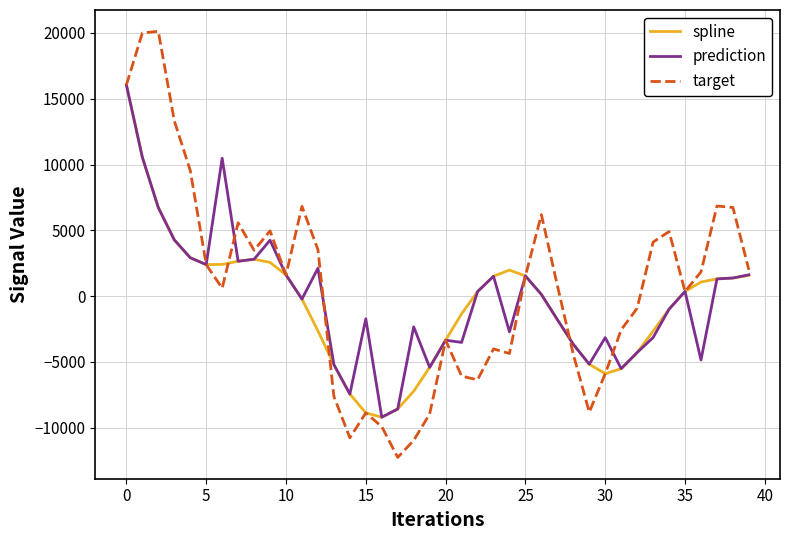

What is the minimum value for prediction?

-9198.3